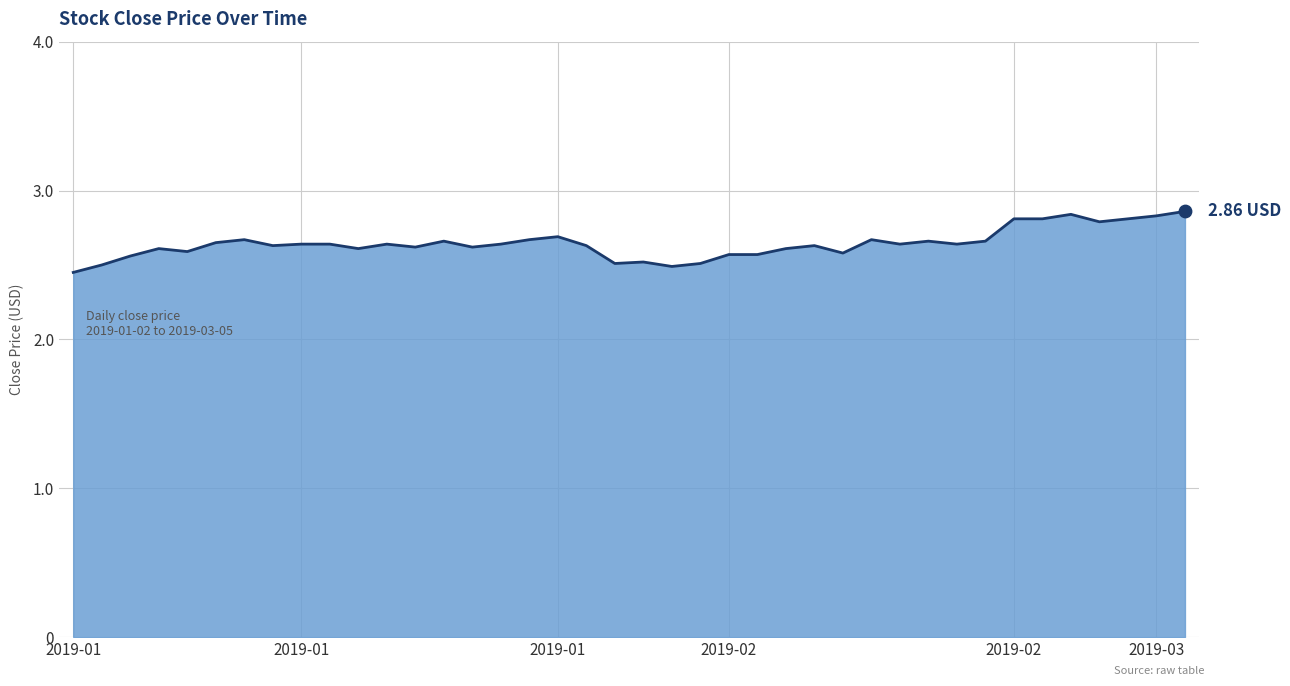

What is the difference between the maximum and minimum values?

0.4